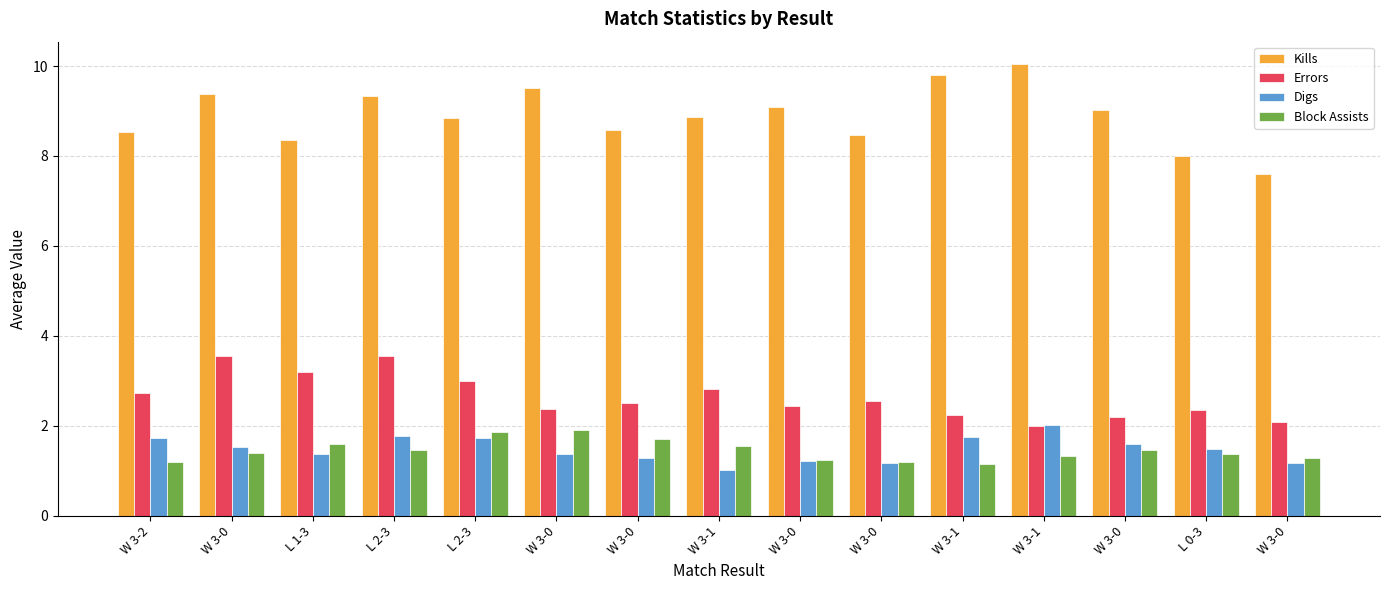

Reading right to left, list all the values displayed in this chart.

Kills: 7.6	8.0	9.0	10.0	9.8	8.5	9.1	8.9	8.6	9.5	8.8	9.3	8.4	9.4	8.5
Errors: 2.1	2.4	2.2	2.0	2.2	2.5	2.4	2.8	2.5	2.4	3.0	3.6	3.2	3.6	2.7
Digs: 1.2	1.5	1.6	2.0	1.8	1.2	1.2	1.0	1.3	1.4	1.7	1.8	1.4	1.5	1.7
Block Assists: 1.3	1.4	1.5	1.3	1.1	1.2	1.2	1.6	1.7	1.9	1.9	1.5	1.6	1.4	1.2